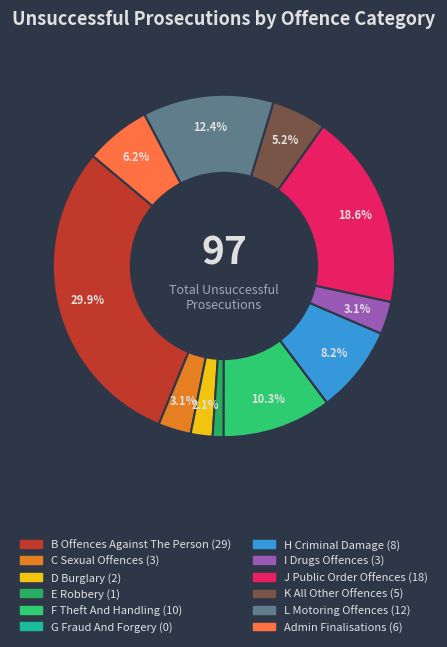

Is there any slice that represents more than half of the pie?

No